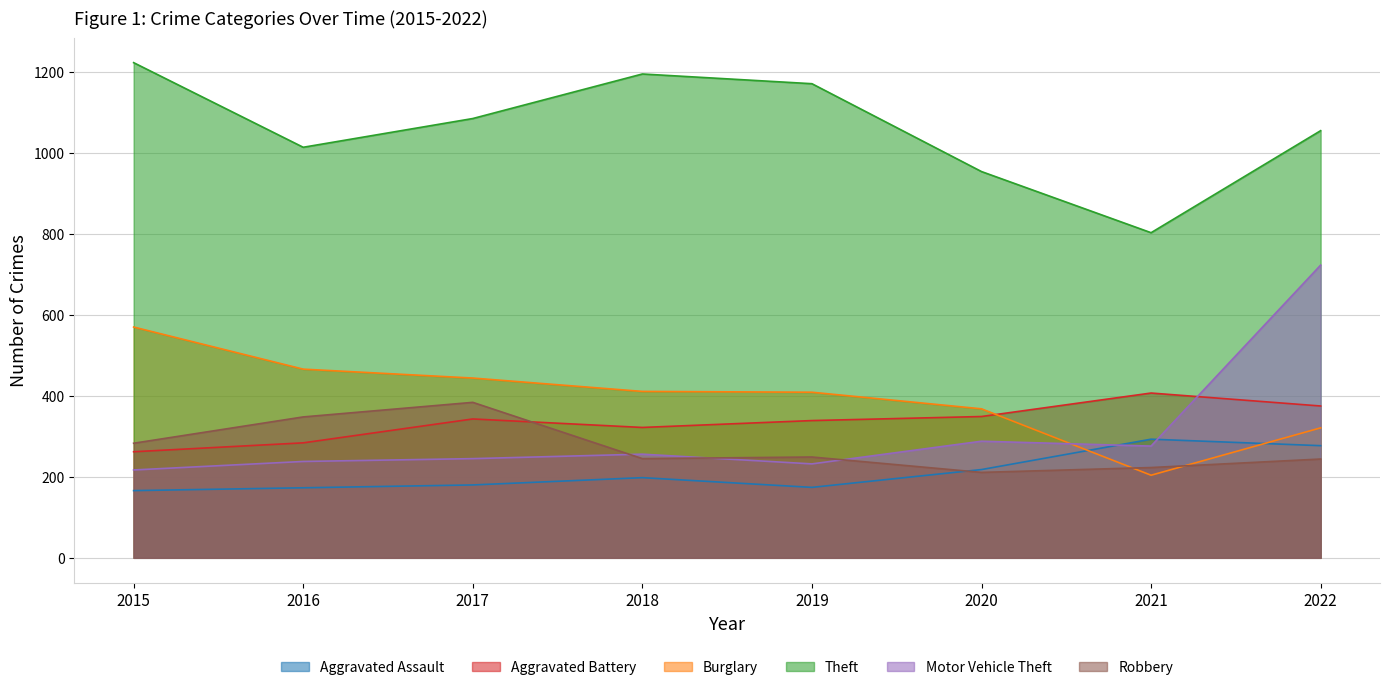

Between 2017 and 2015, which is larger?

2017